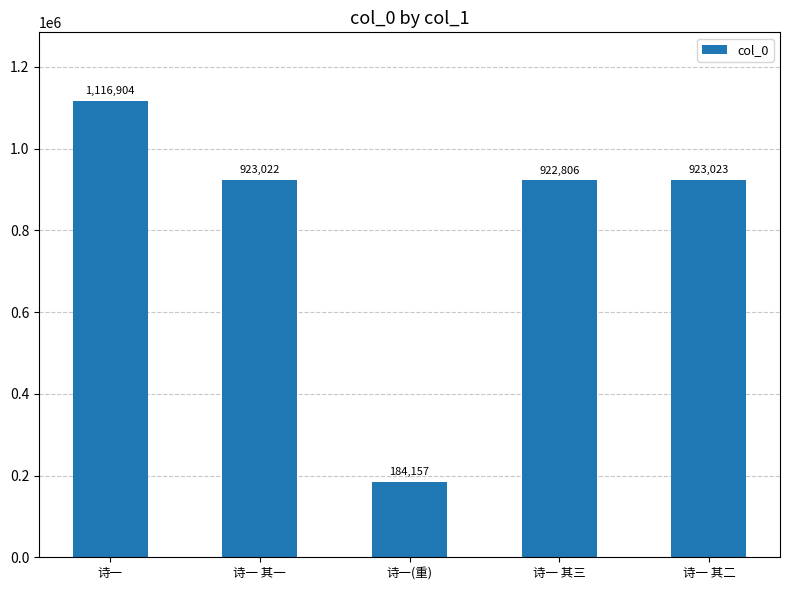

What is the label of the 5th bar from the right?

诗一